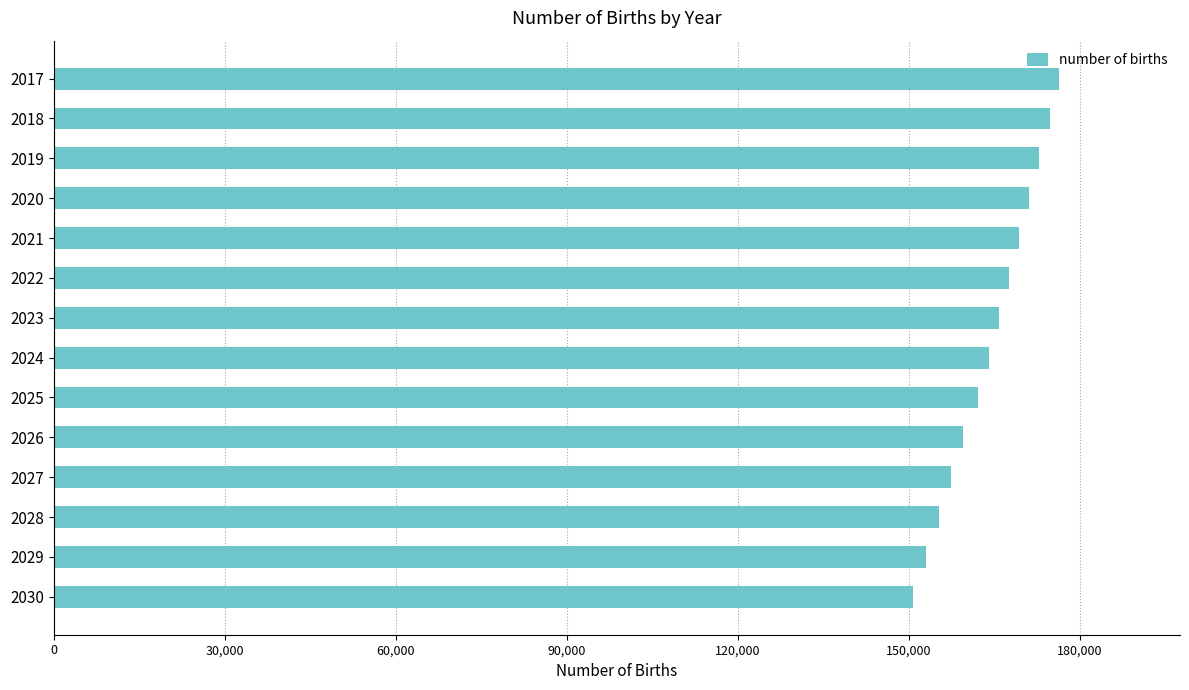

Rank the categories by value from highest to lowest.

2017, 2018, 2019, 2020, 2021, 2022, 2023, 2024, 2025, 2026, 2027, 2028, 2029, 2030